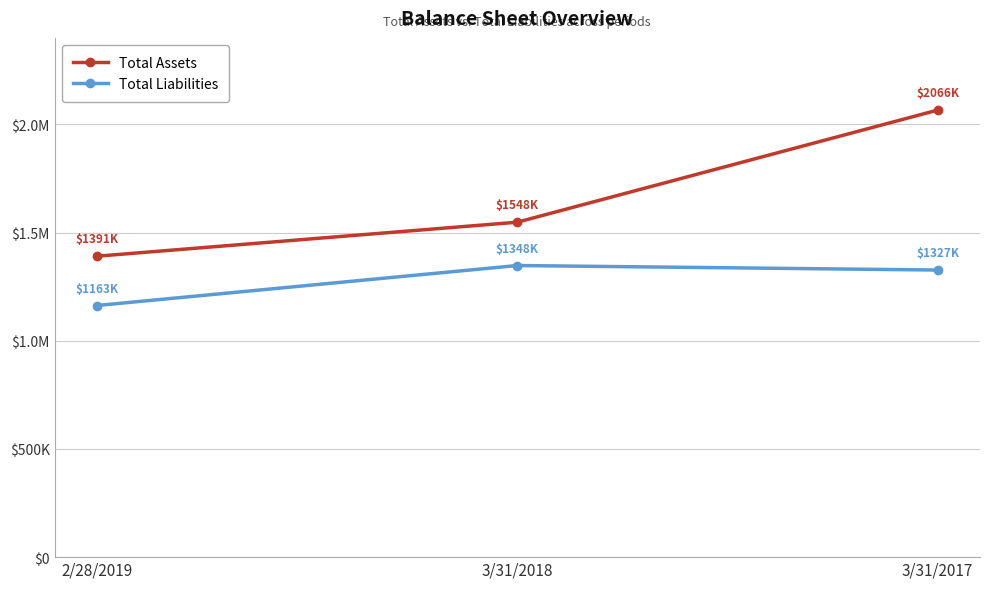

What is the value of the Total Liabilities point at the 1st from the left?

1163060